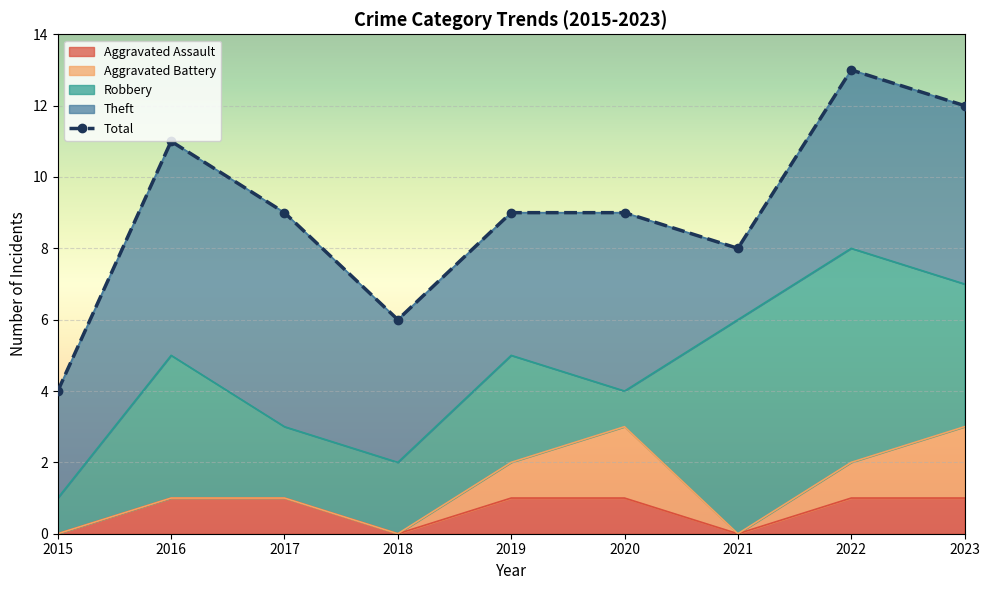

At which category does the data reach its first local valley?

2018